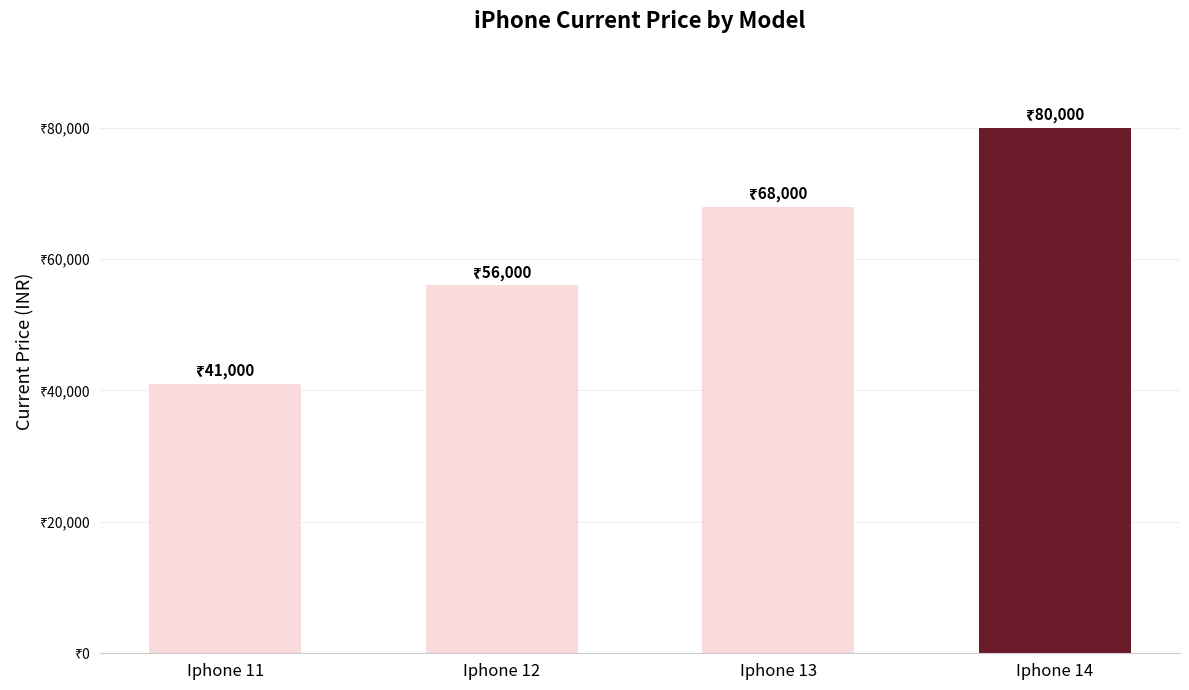

Count the number of data series in this chart.

1